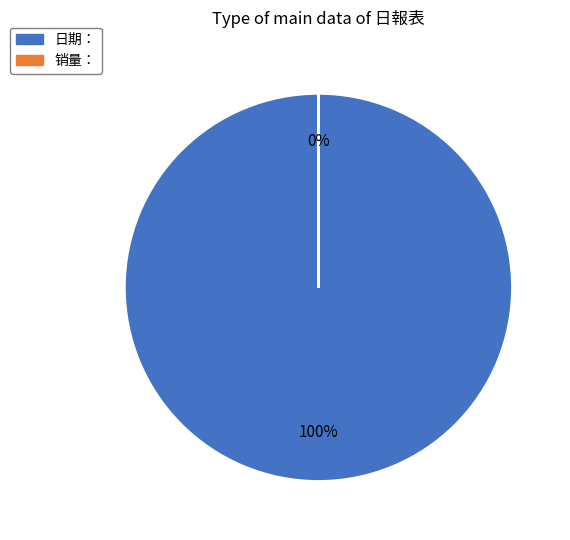

Is the sum of 日期： and 销量： greater than half?

Yes